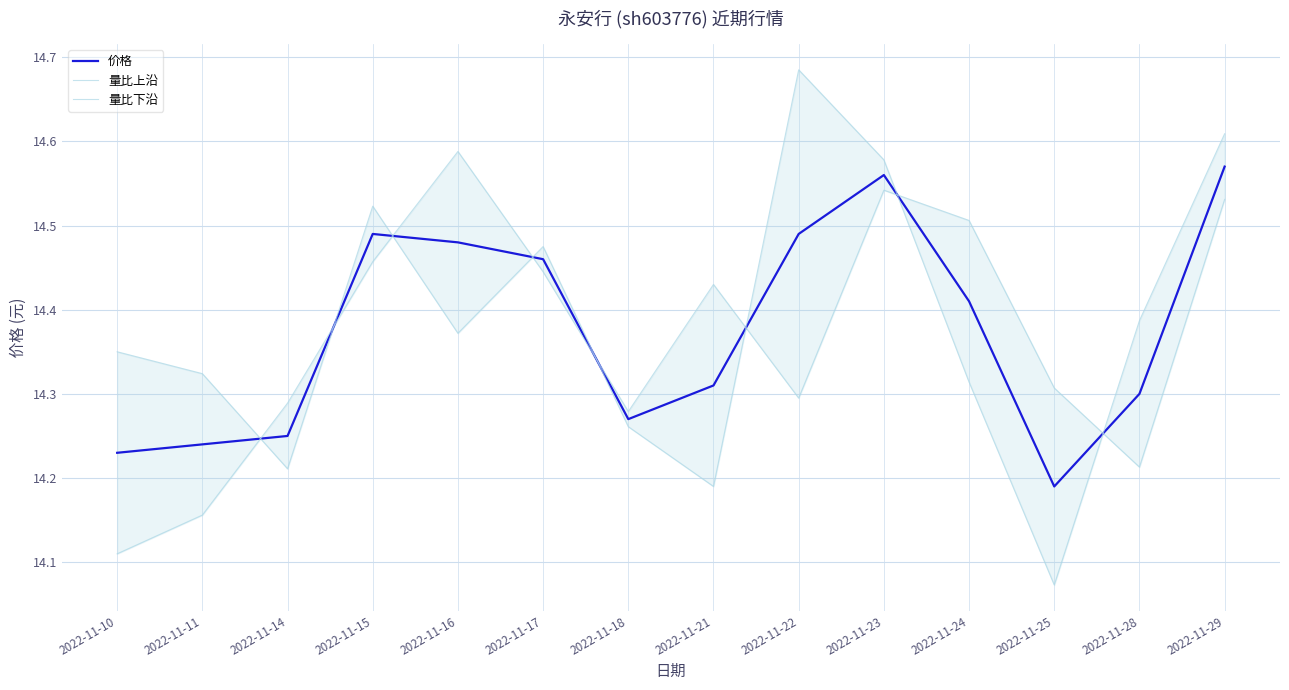

Does the chart have visible grid lines?

Yes